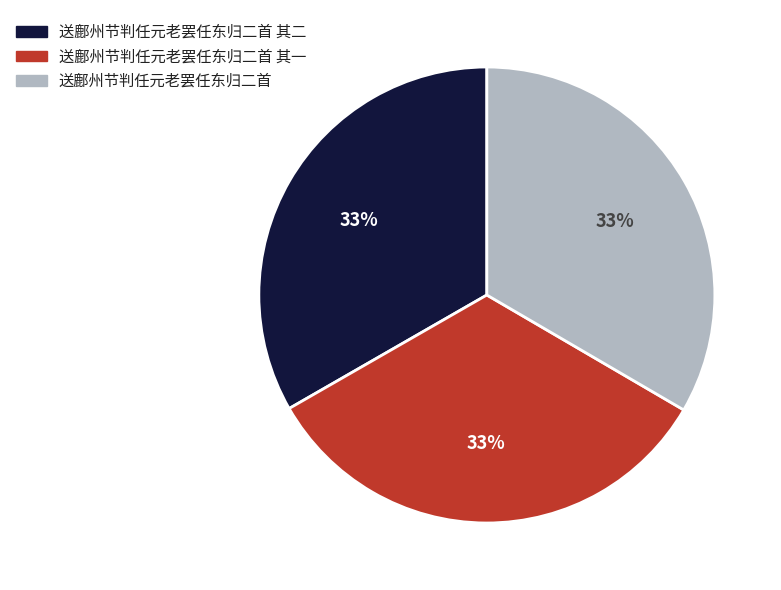

How many segments does this pie chart have?

3